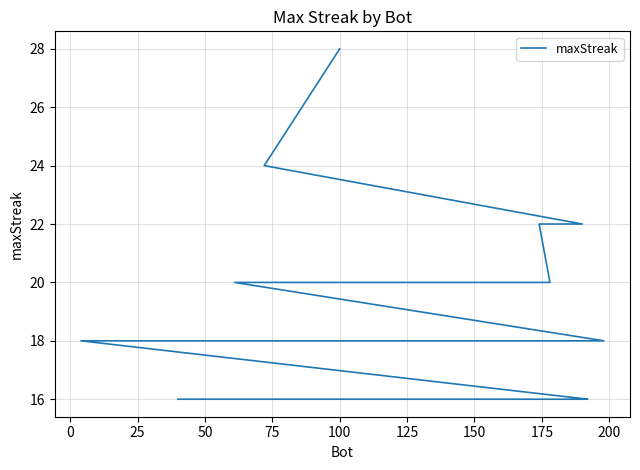

Reading left to right, what are all the values shown in this chart?

28	24	22	22	20	20	20	20	18	18	18	18	18	18	18	18	18	18	18	18	18	18	18	18	16	16	16	16	16	16	16	16	16	16	16	16	16	16	16	16